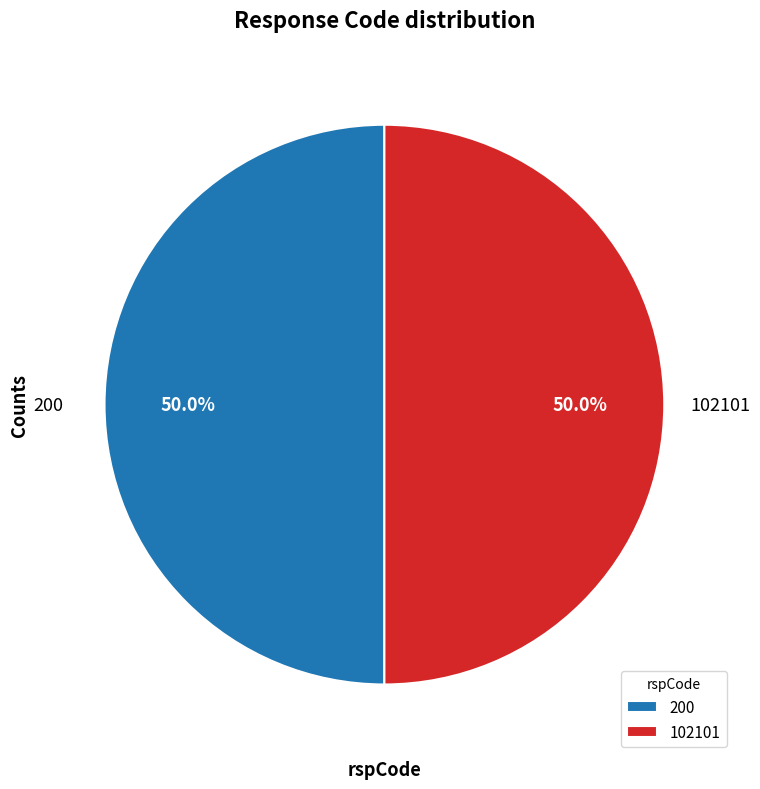

Approximately how many times larger is the value at 102101 compared to 200?

1.0